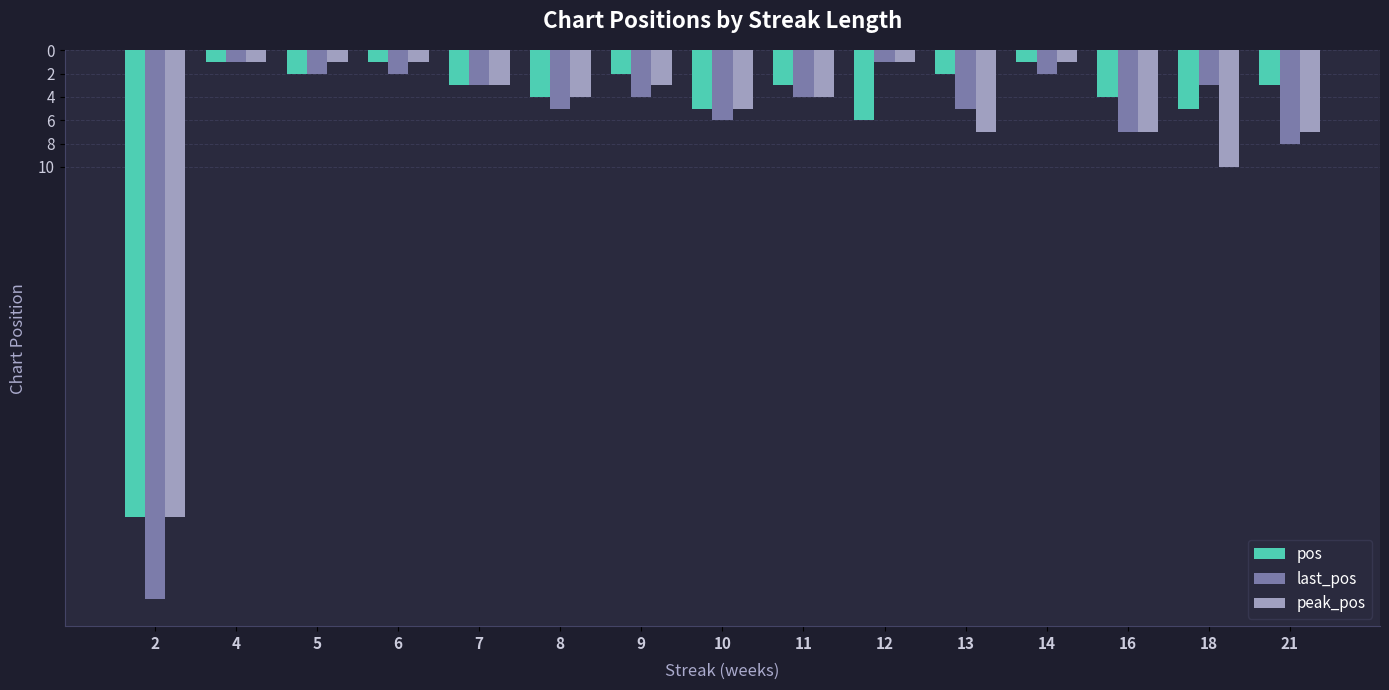

What is the minimum value for last_pos?

1